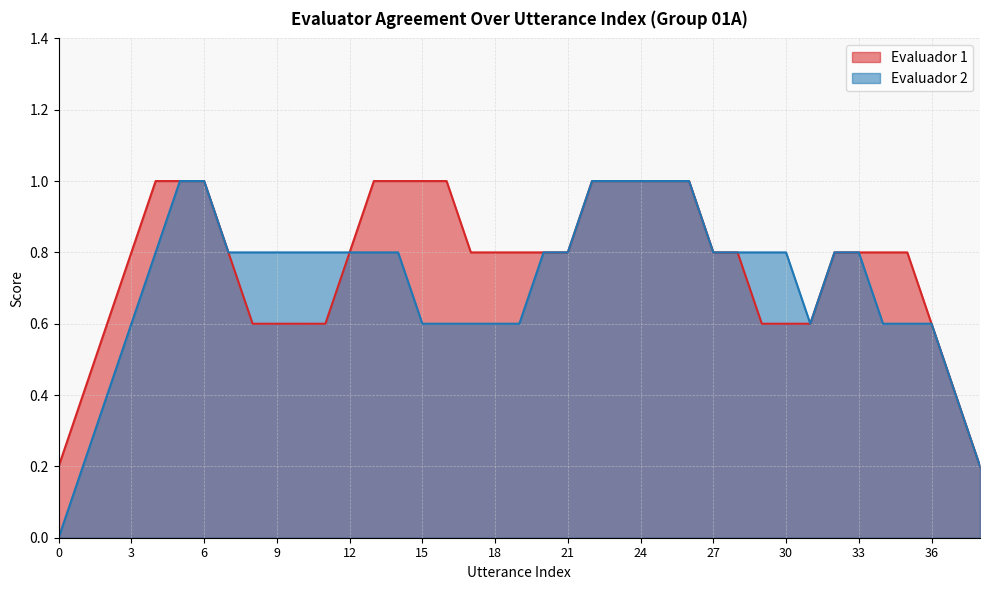

Which series has the largest range (max minus min)?

Evaluador 2